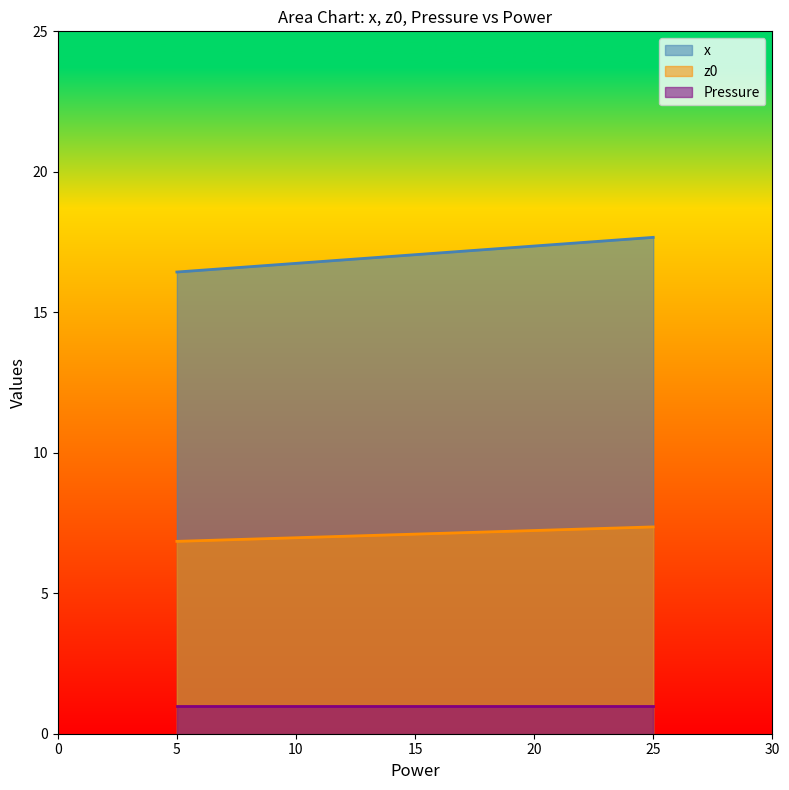

What is the label of the 4th point from the right?

5